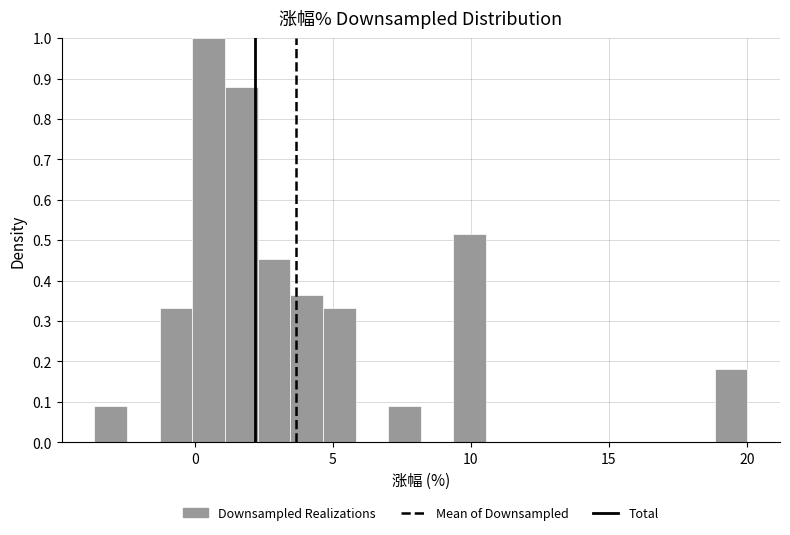

Around what value on the x-axis is the tallest bar? Give the approximate position of its centre, as read against the axis.

0.5